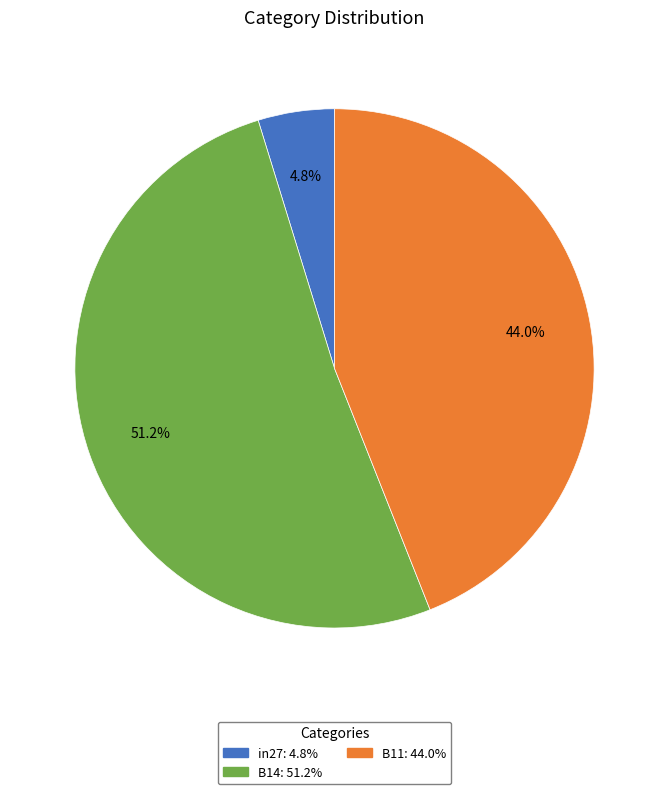

How many slices are in this pie chart?

3